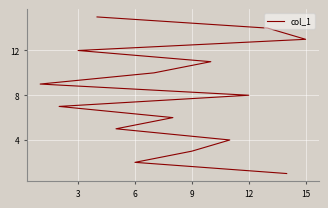

The value at 8 is 4. True or false?

False